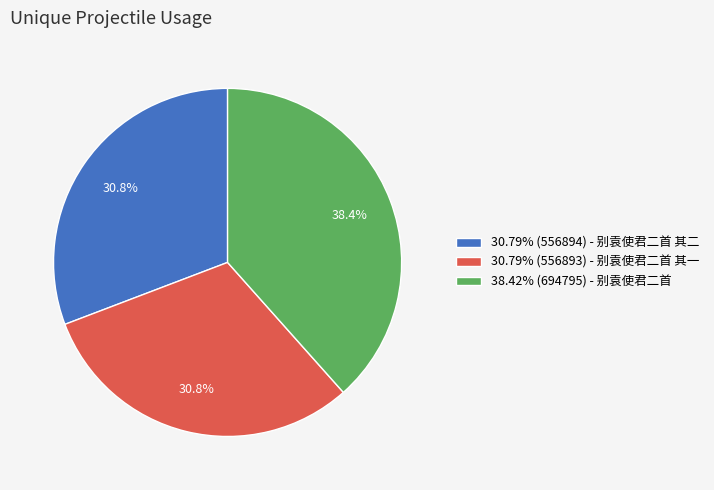

Count the number of slices in the pie.

3